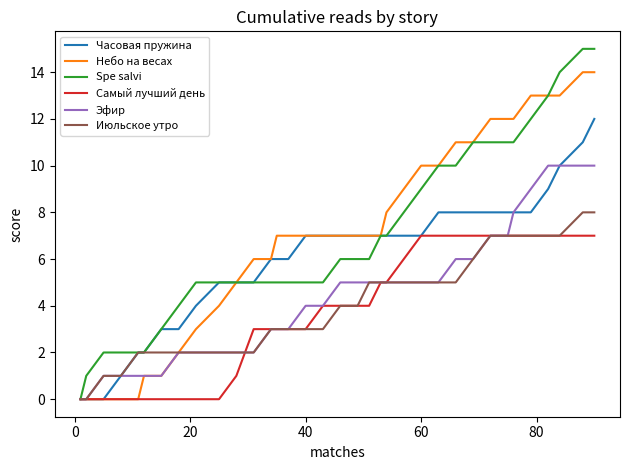

Which series has the widest spread of values?

Spe salvi